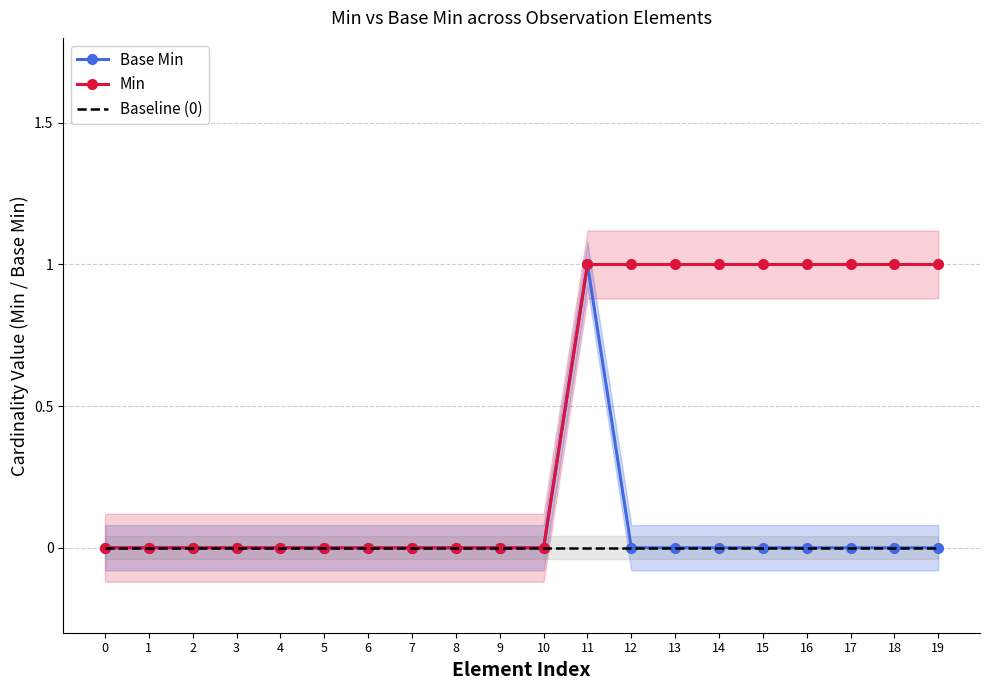

At 19, list the series in order from largest to smallest.

Min, Base Min, Baseline (0)